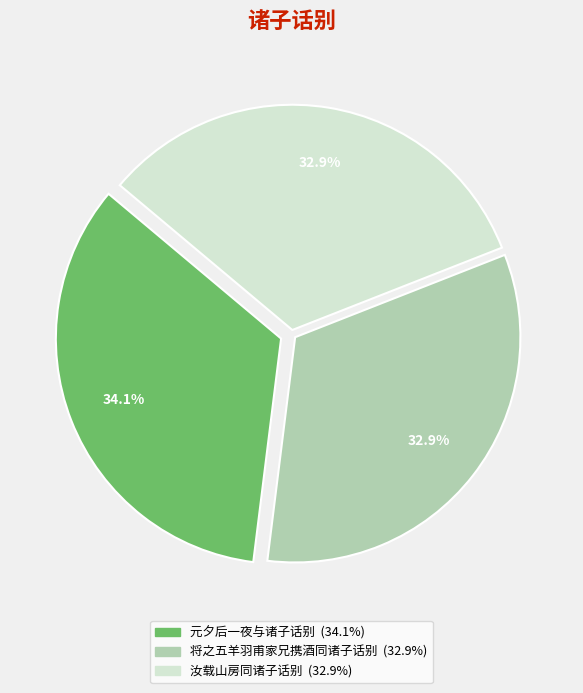

Combined, what portion of the pie is 汝载山房同诸子话别 and 元夕后一夜与诸子话别?

67.1%